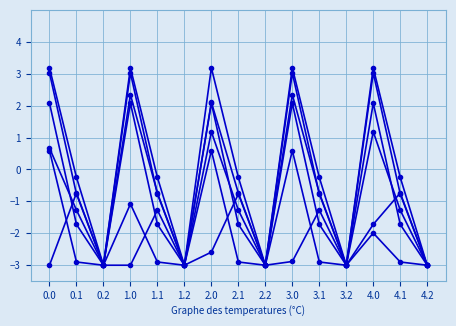

How many series are shown in this chart?

6